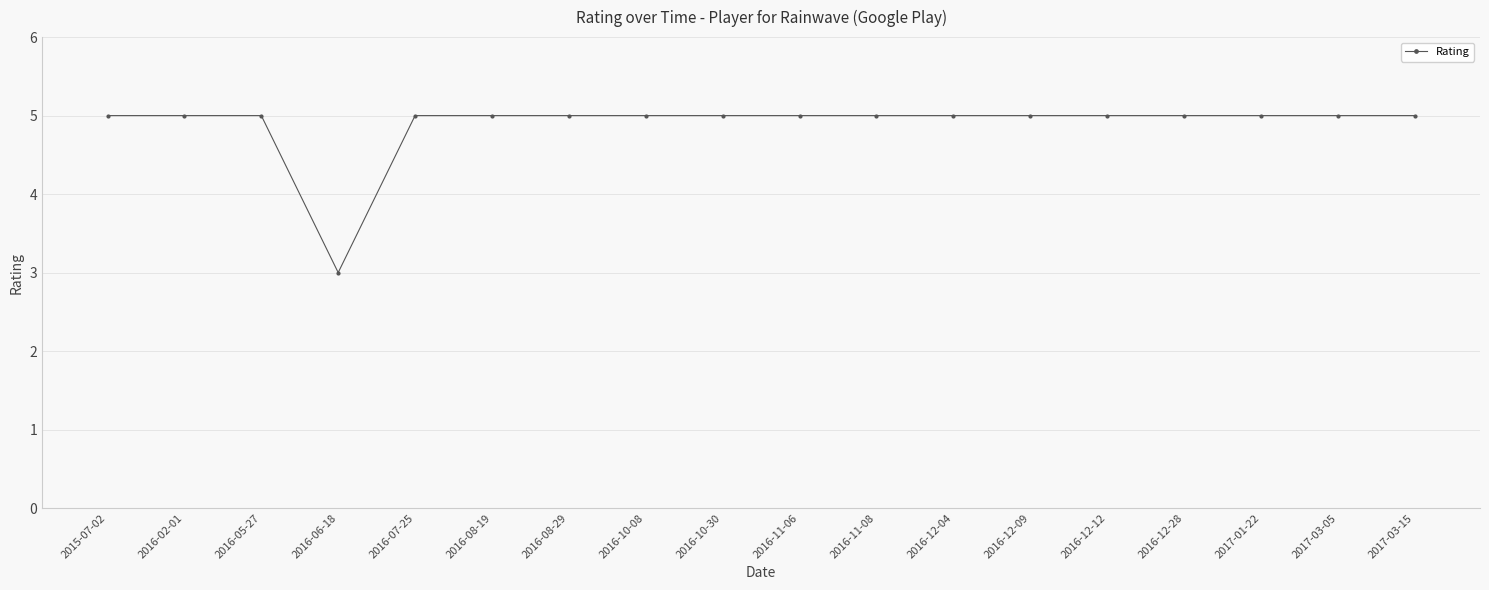

What is the label of the 16th point from the right?

2016-05-27